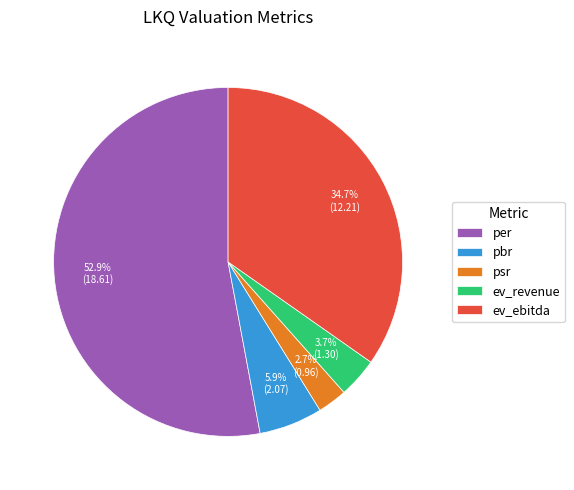

Is it true that psr is 3% of the pie?

True